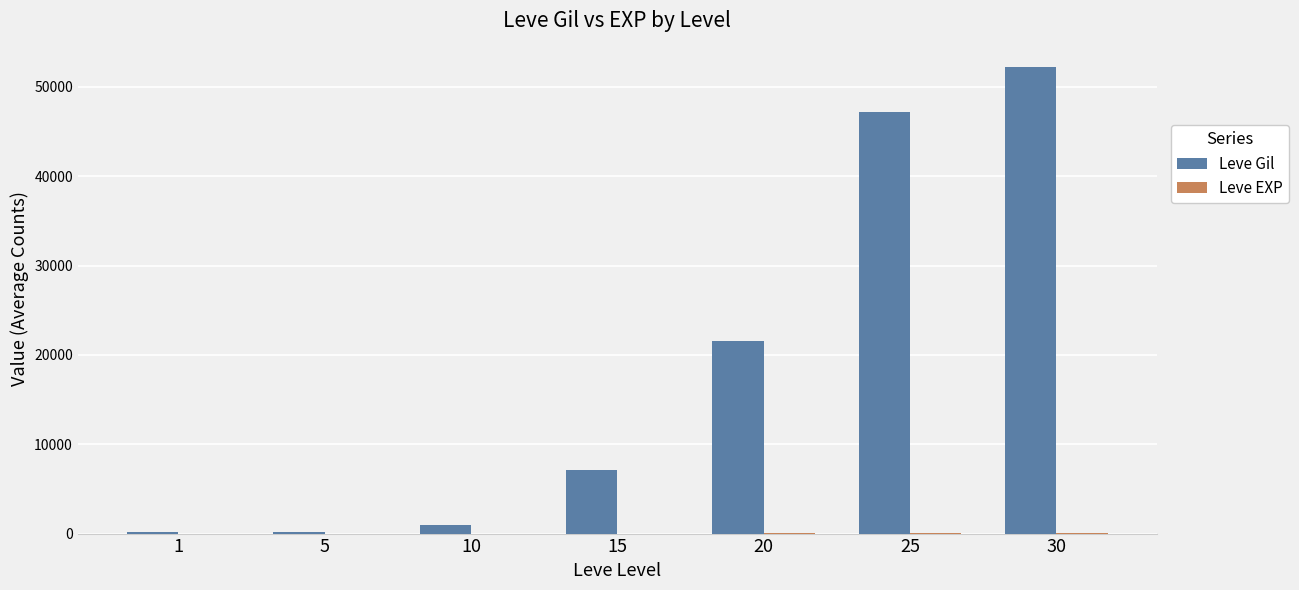

Which series changed the most between 10 and 30?

Leve Gil